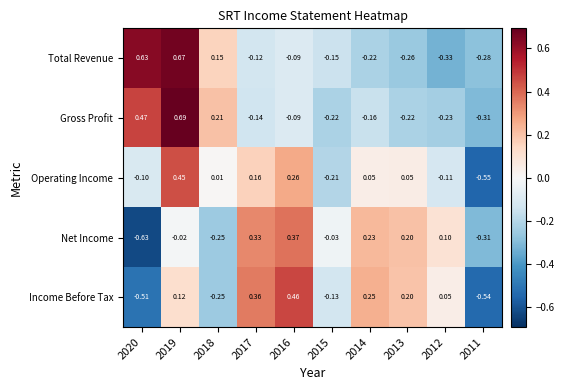

How many data points does each series have?

10